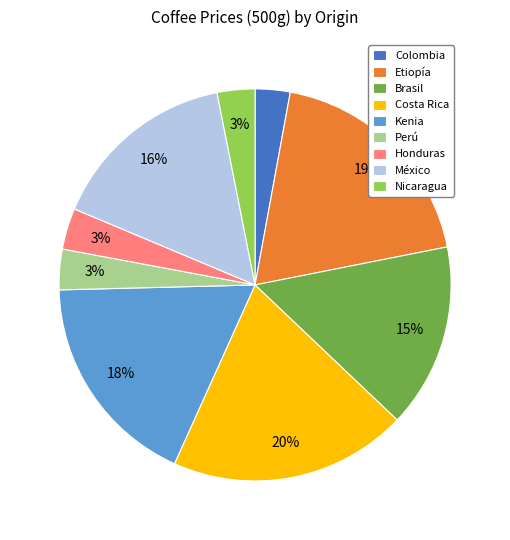

Do Etiopía and Honduras together represent more than half of the pie?

No